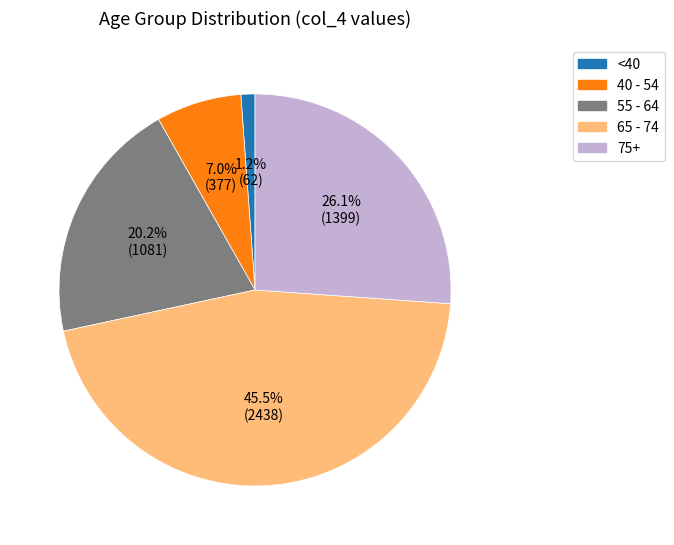

Which category has the biggest portion of the pie?

65 - 74